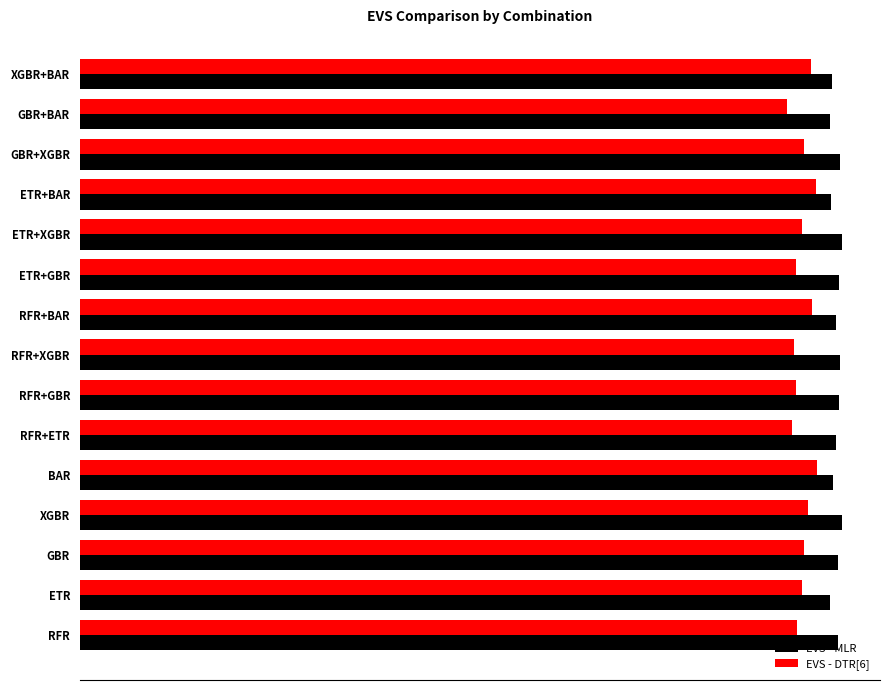

Reading left to right, what are all the values shown in this chart?

EVS - MLR: 0.9	0.9	0.9	0.9	0.9	0.9	0.9	0.9	0.9	0.9	0.9	0.9	0.9	0.9	0.9
EVS - DTR[6]: 0.8	0.9	0.9	0.9	0.9	0.8	0.8	0.8	0.9	0.8	0.9	0.9	0.9	0.8	0.9